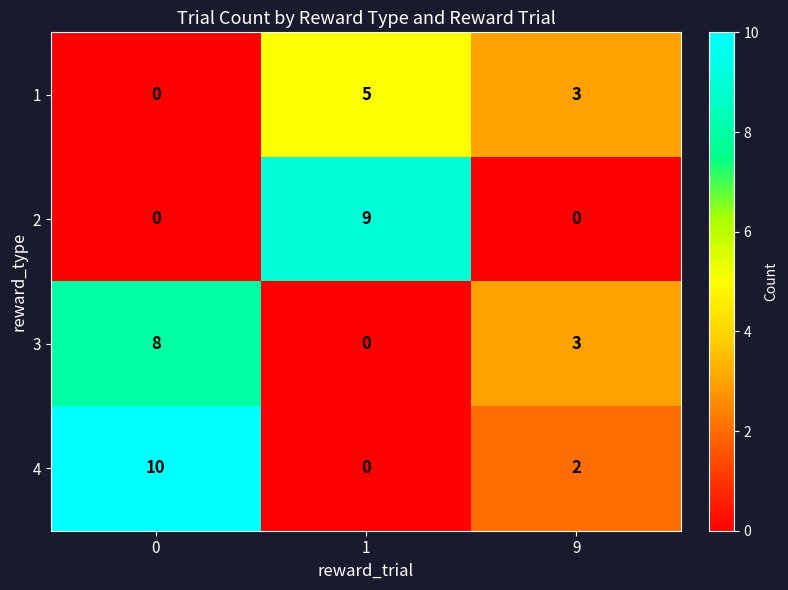

What is the average value of the 2 series?

3